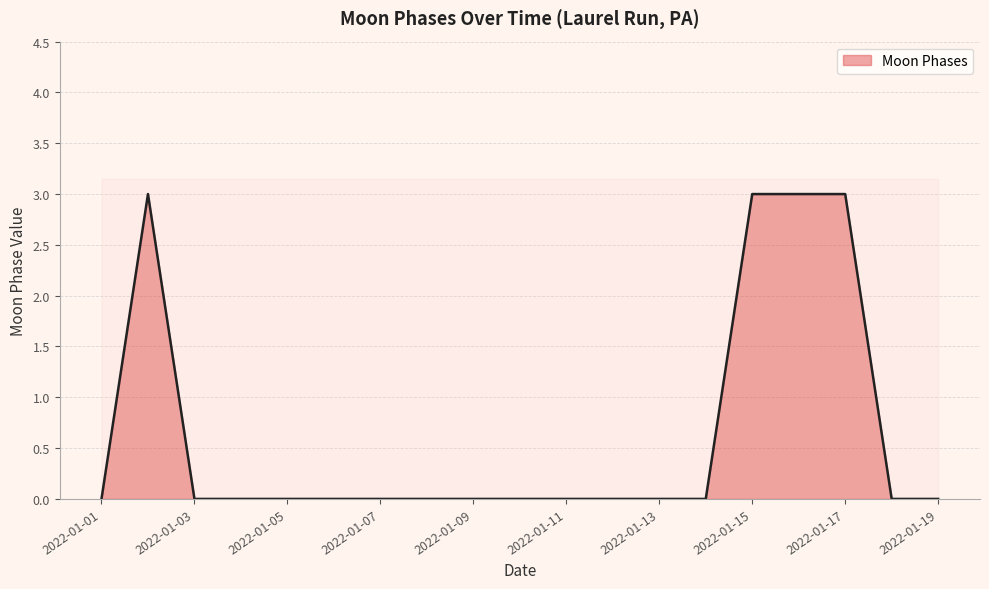

At which category does the data reach its first local peak?

2022-01-02